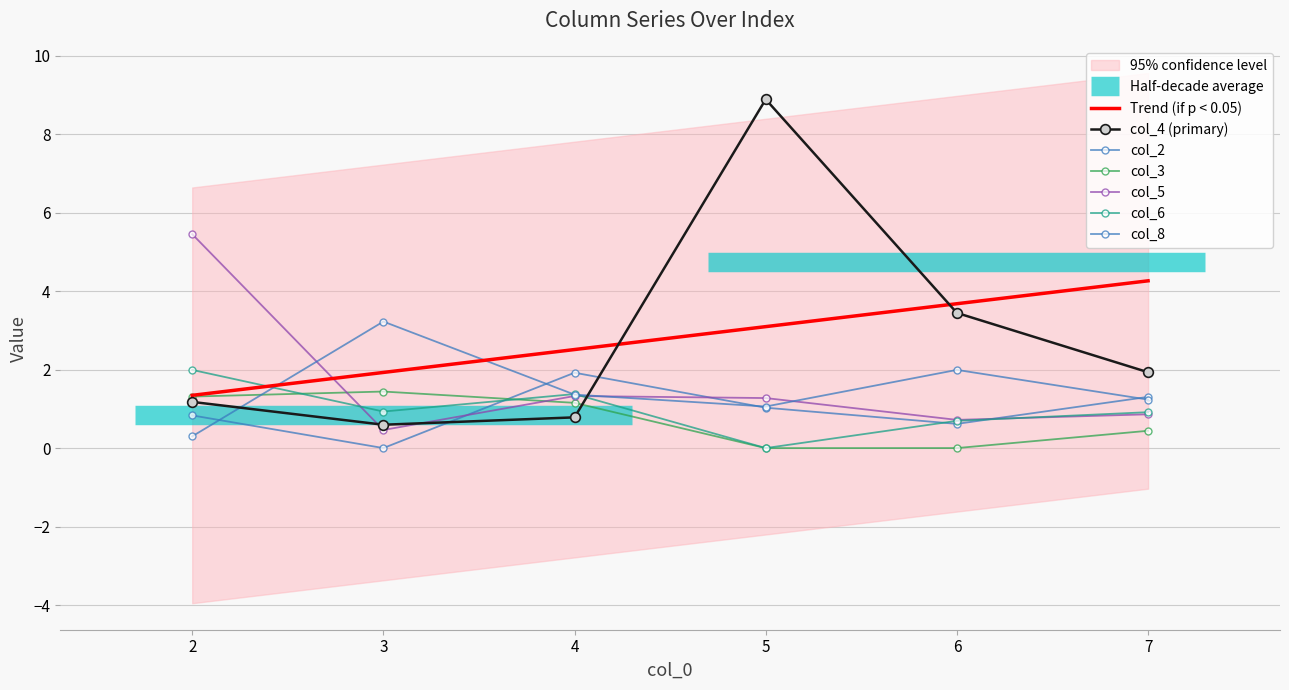

At which category is the sum across all series the highest?

5